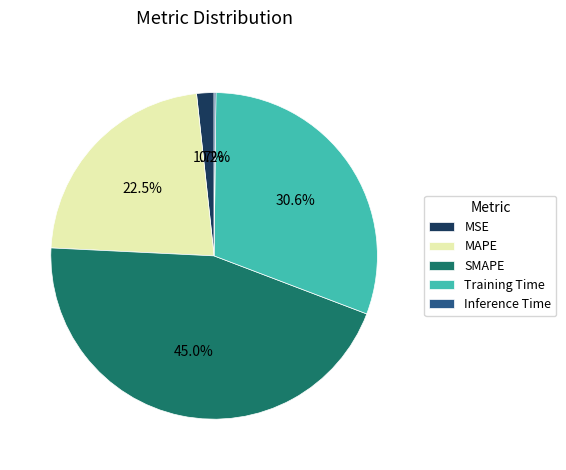

Is there any slice that represents more than half of the pie?

No